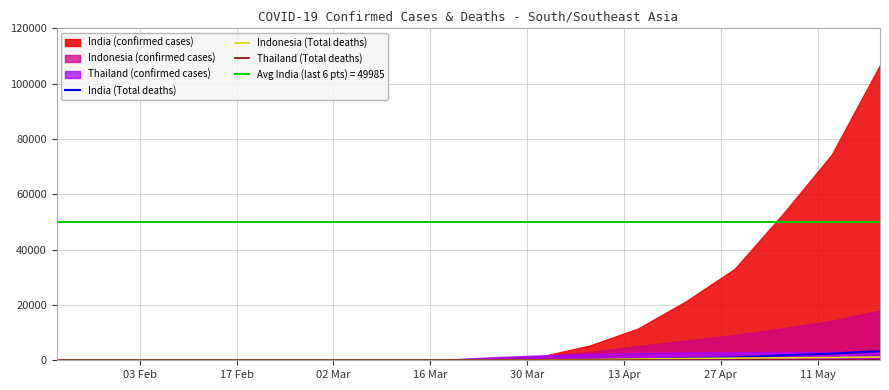

What is the highest value of the India (Total deaths) series?

3303